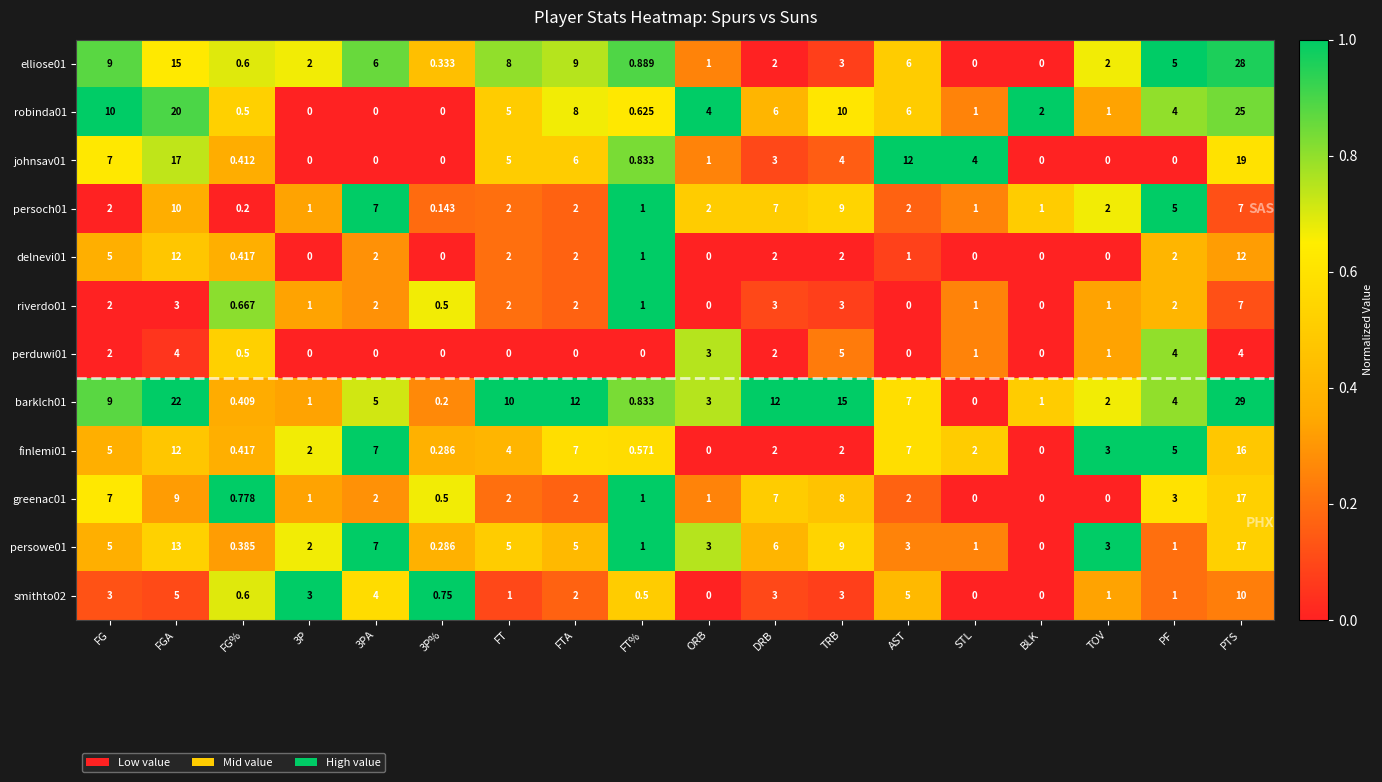

Which category has the highest value across all series?

PTS